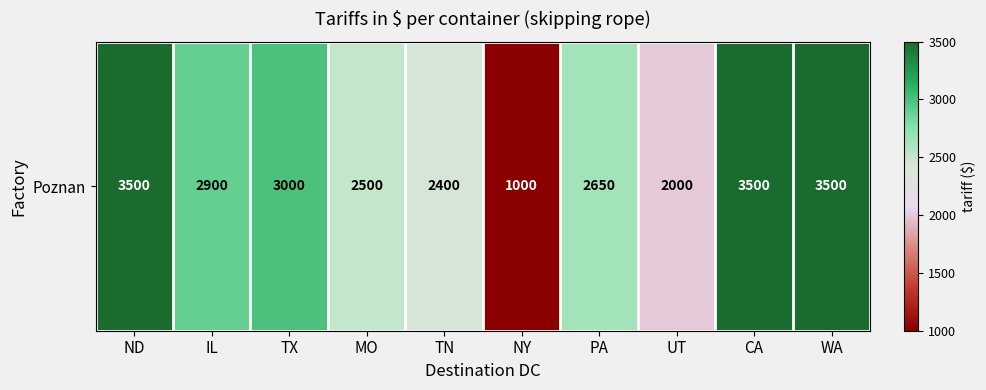

The value at ND is 5765. True or false?

False